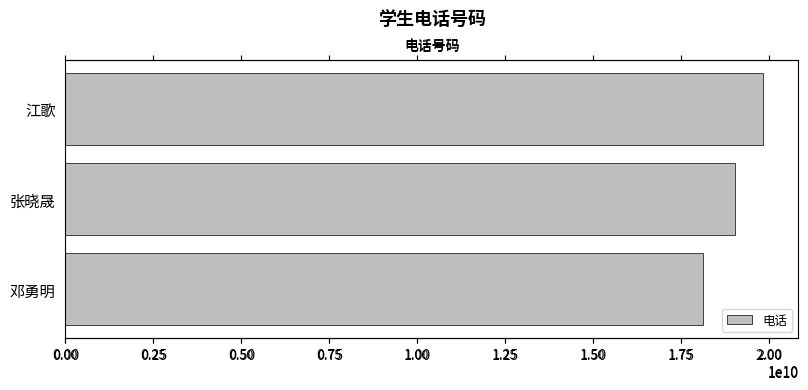

What is the maximum value shown in the chart?

19837834532